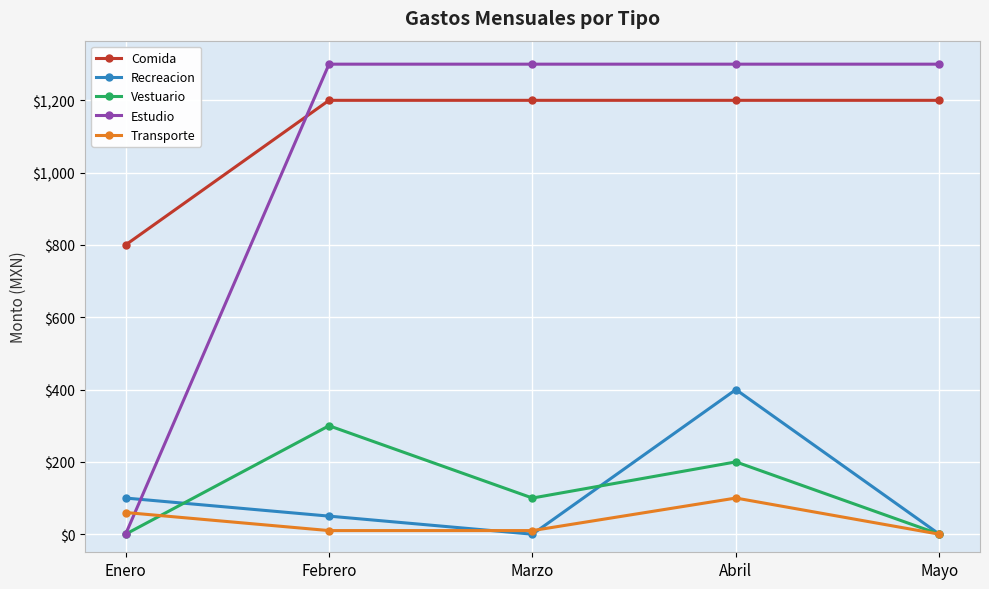

In Vestuario, how many points are higher than both neighbors (excluding endpoints)?

2